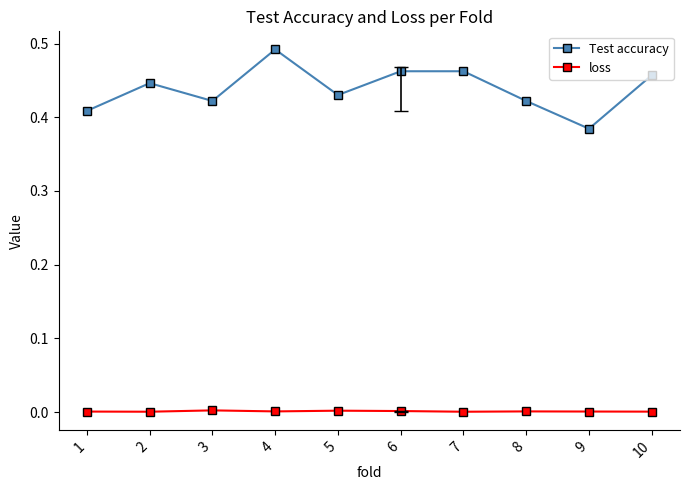

Which category has the highest value across all series?

4